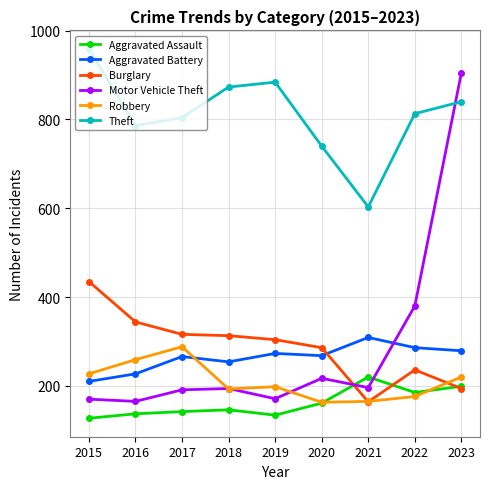

Which series changed the most between 2019 and 2021?

Theft